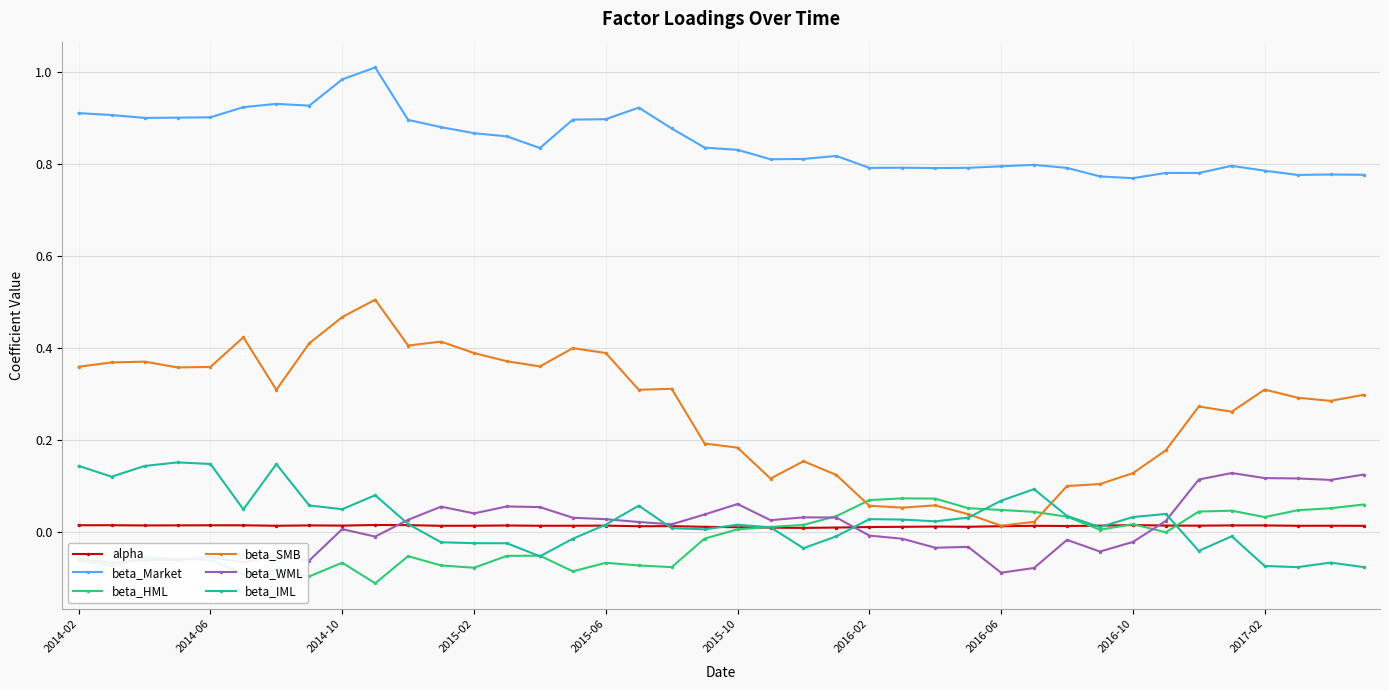

What are all the series names shown in the legend?

alpha, beta_Market, beta_HML, beta_SMB, beta_WML, beta_IML